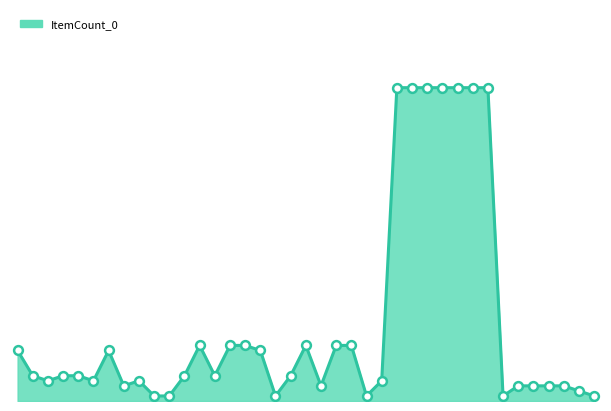

Is this an area chart (filled region under the line)?

Yes